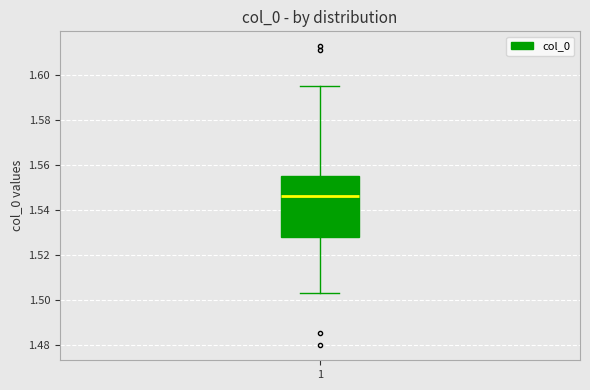

Where does the median line of the box at x = 1 sit on the y-axis? The values are not printed on the chart, so give them approximately, as read against the axis.

1.546